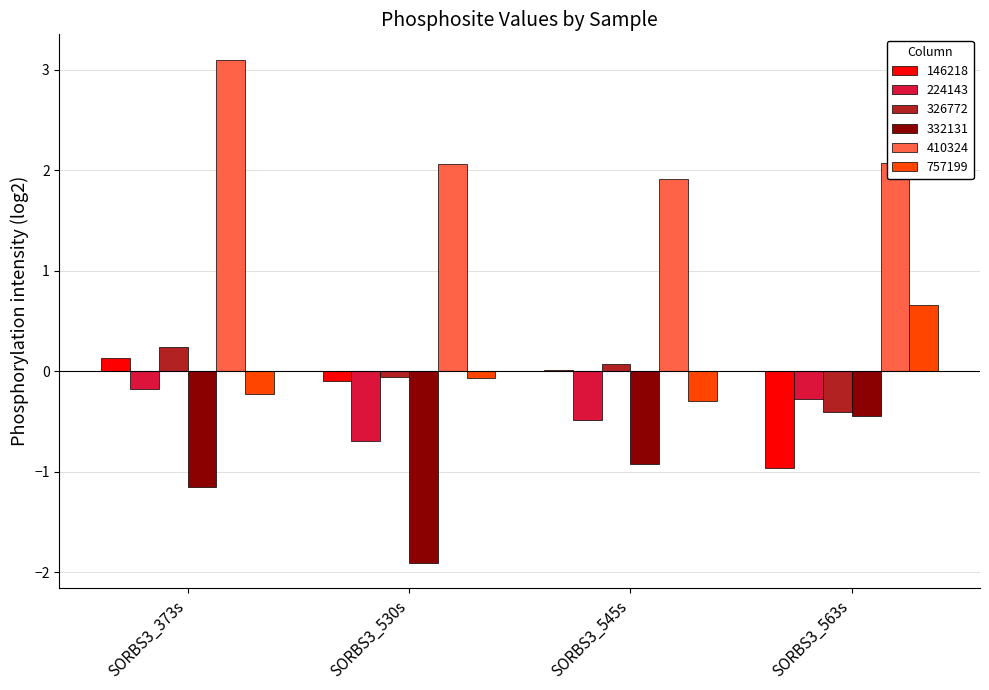

Is the value of 224143 at SORBS3_530s greater than the value of 332131 at SORBS3_545s?

Yes